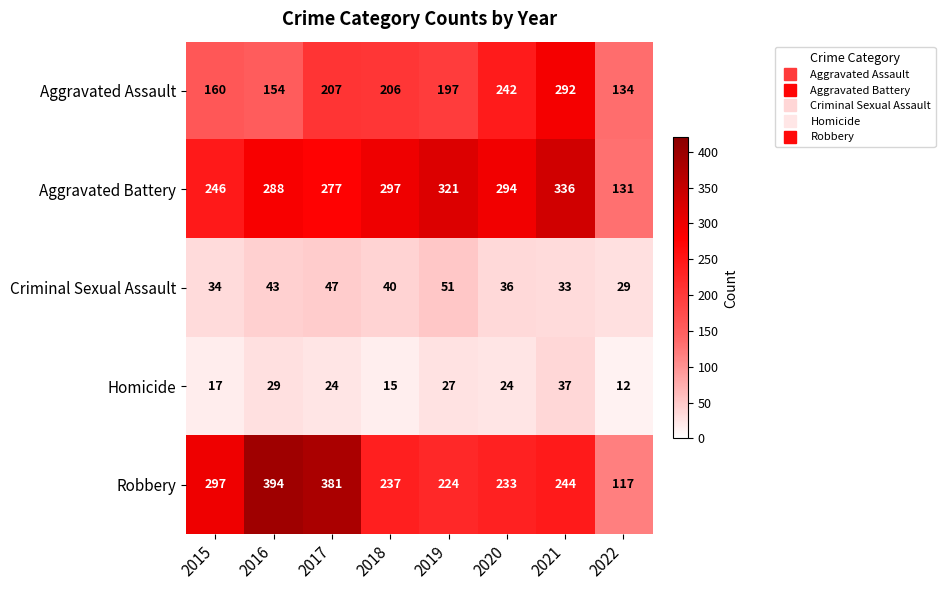

Between 2015 and 2020, which series saw the biggest shift?

Aggravated Assault